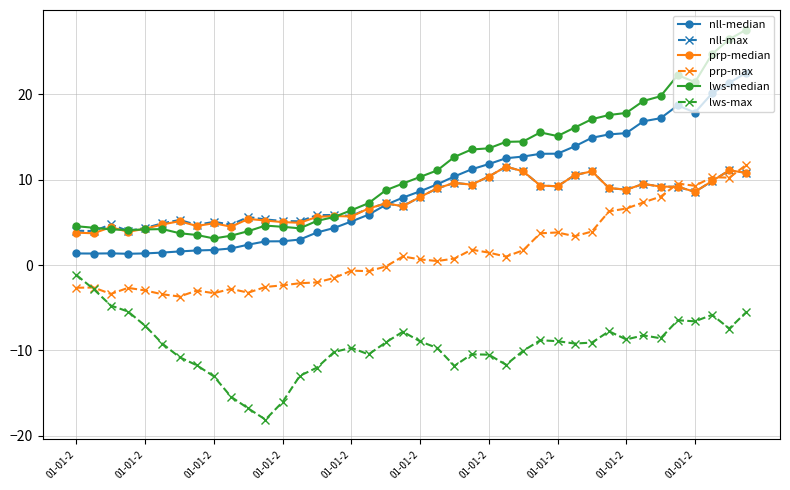

What is the value of the nll-max point at the 39th from the left?

11.1